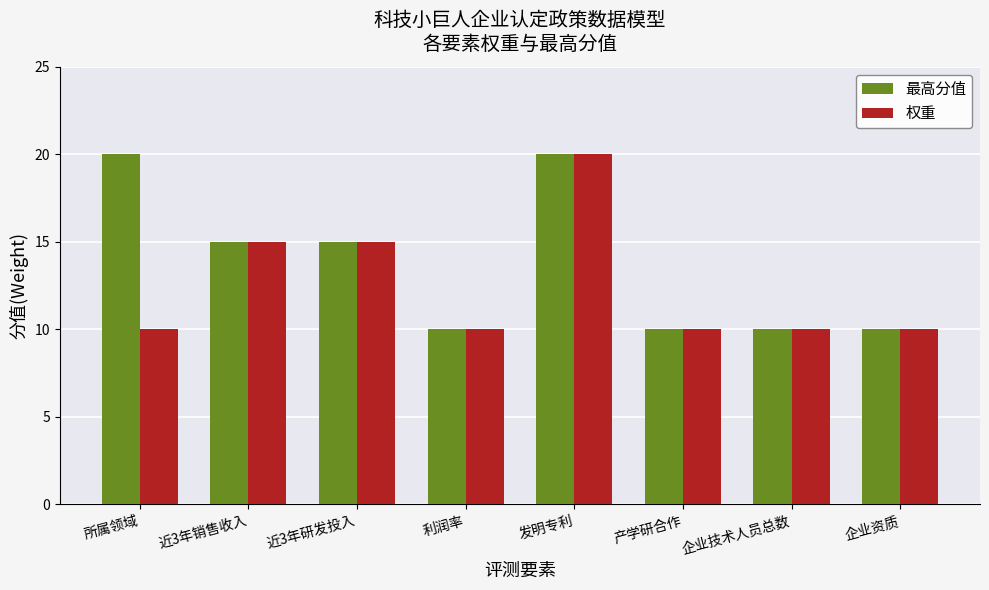

At which category is the sum across all series the highest?

发明专利